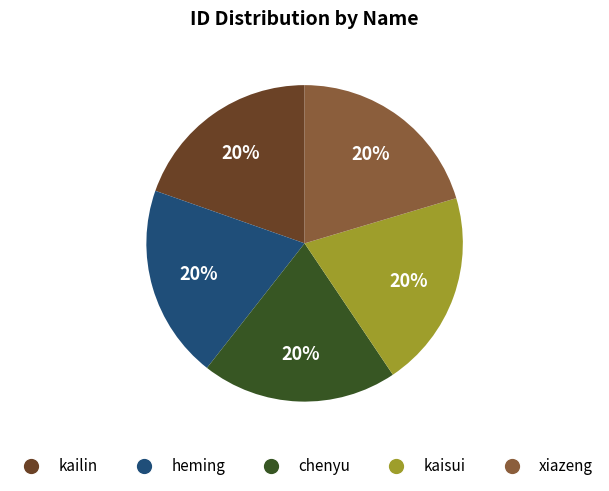

Does xiazeng represent more than half of the total?

No